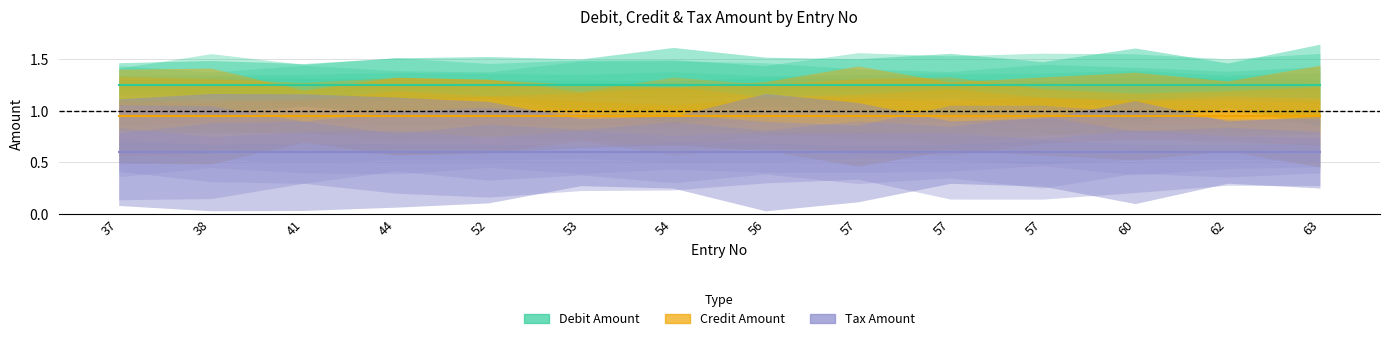

How many lines are shown in the chart?

3